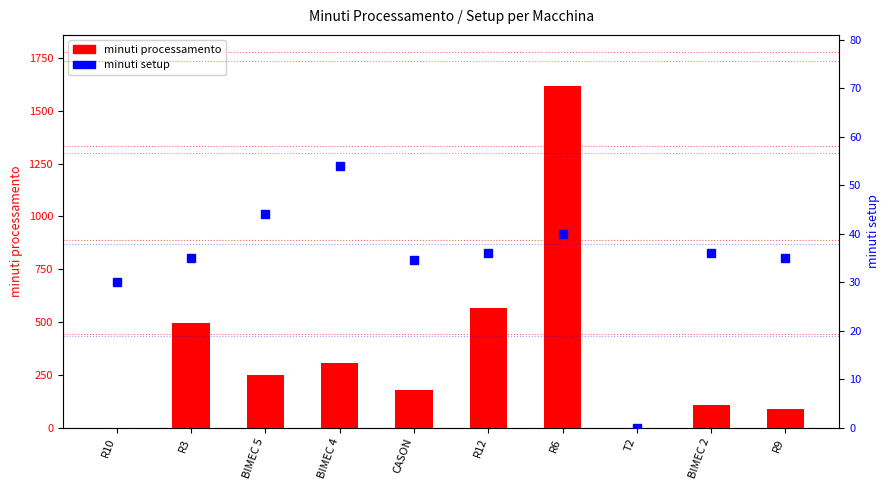

Which has a higher value, R12 or BIMEC 5?

R12